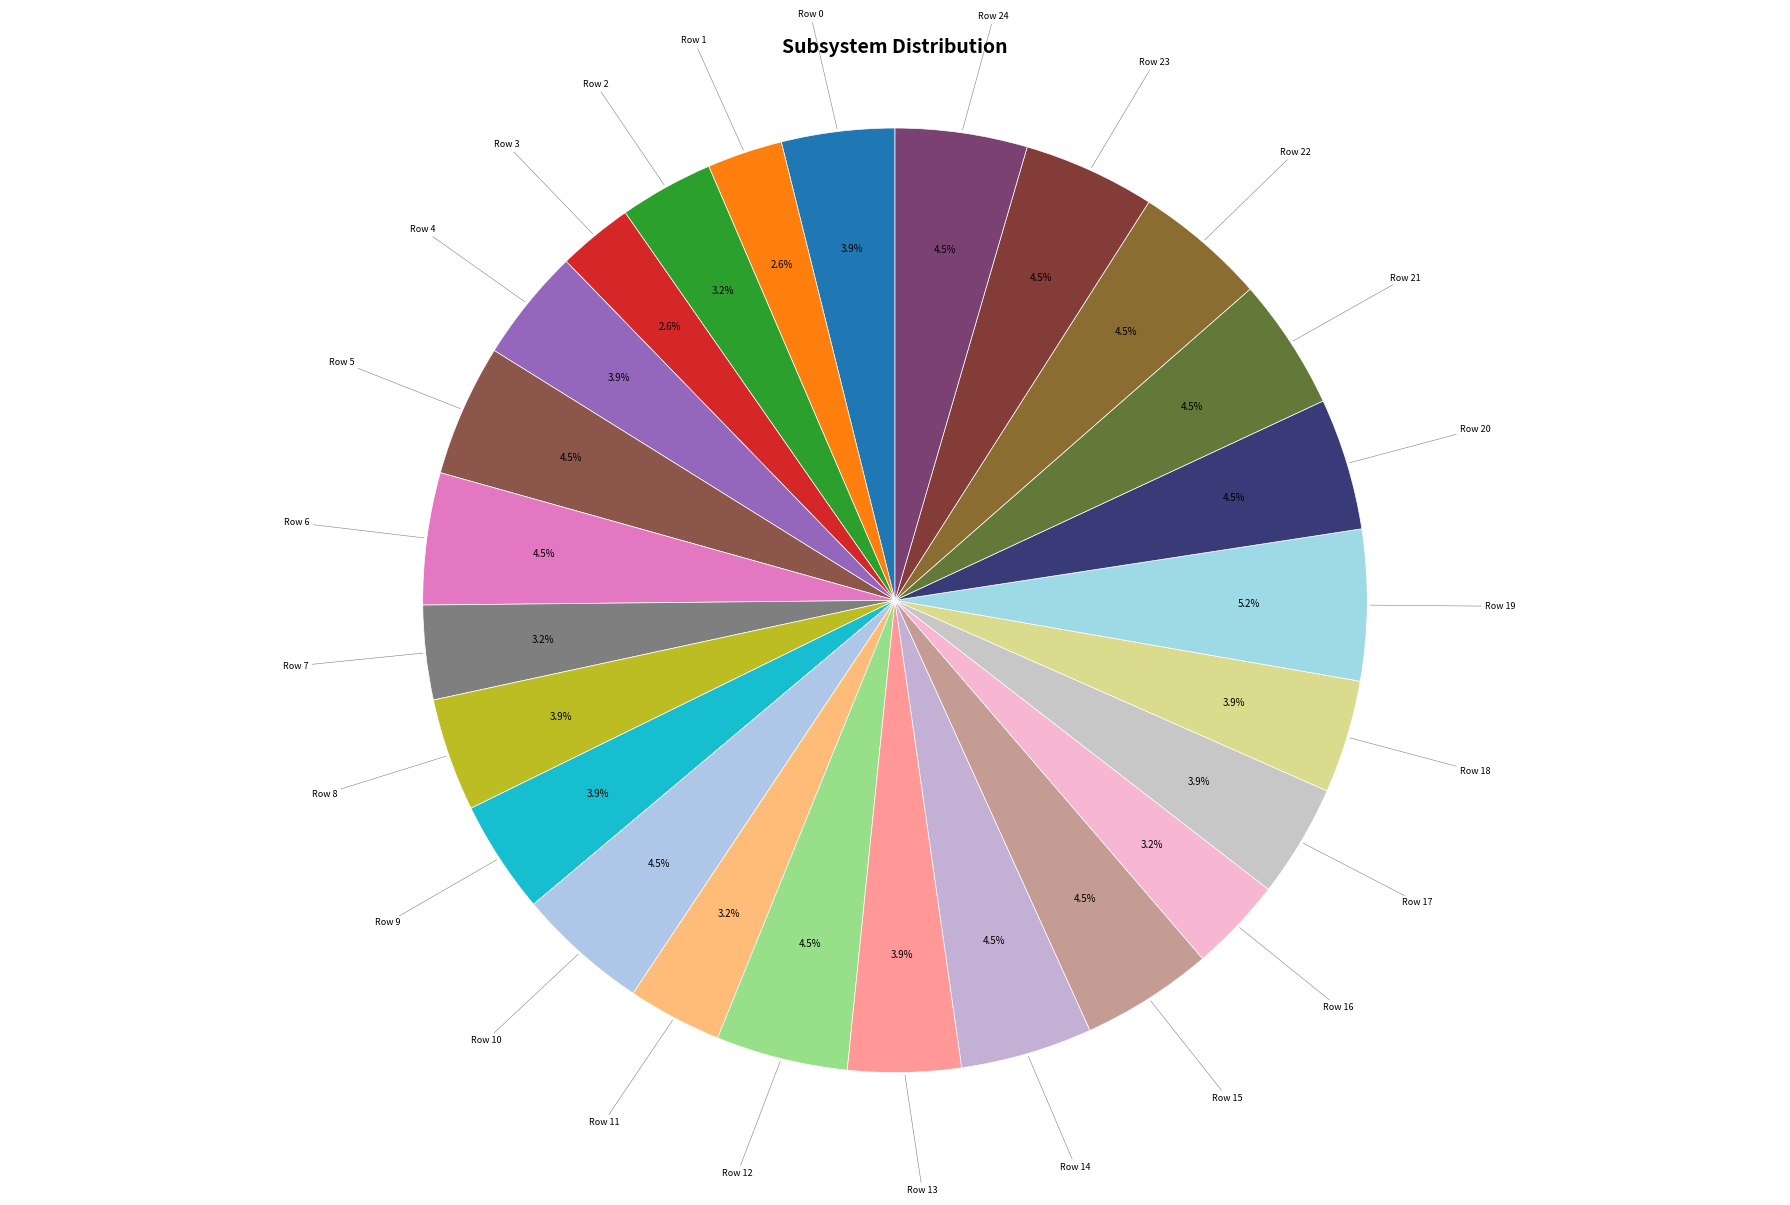

What is the largest slice in the pie chart?

Row 19